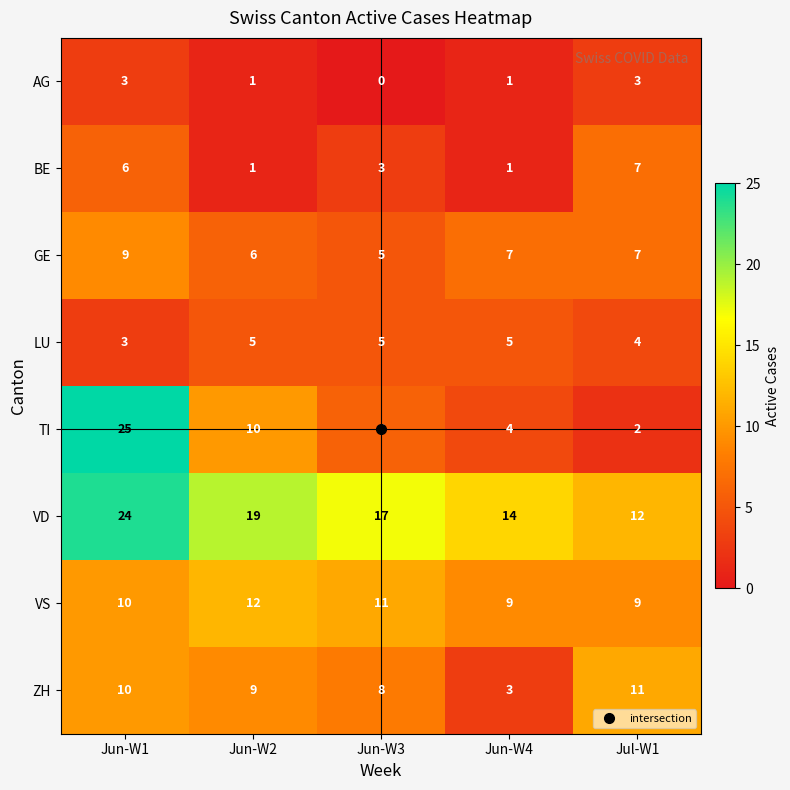

Which series has the widest spread of values?

TI